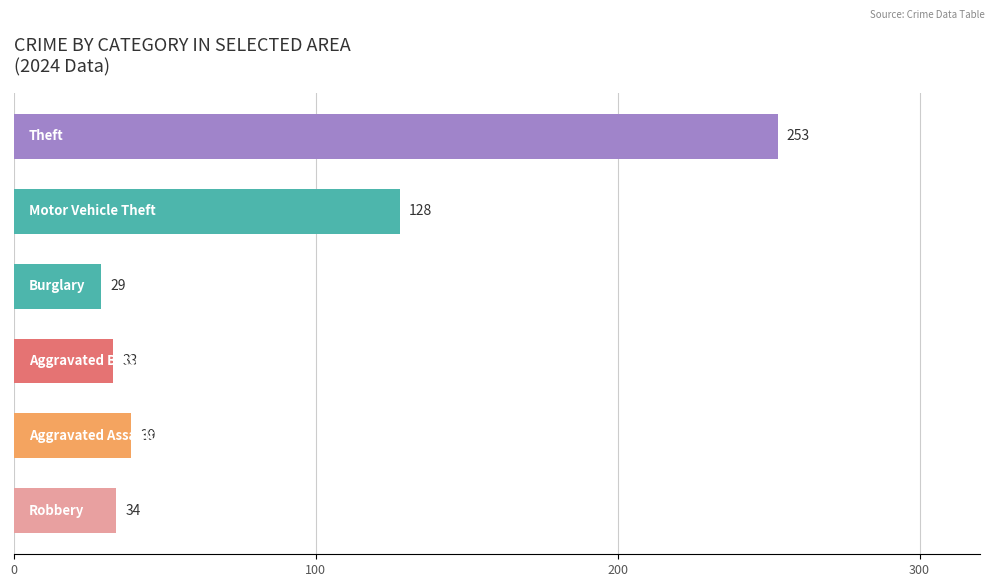

What is the sum of all values?

516